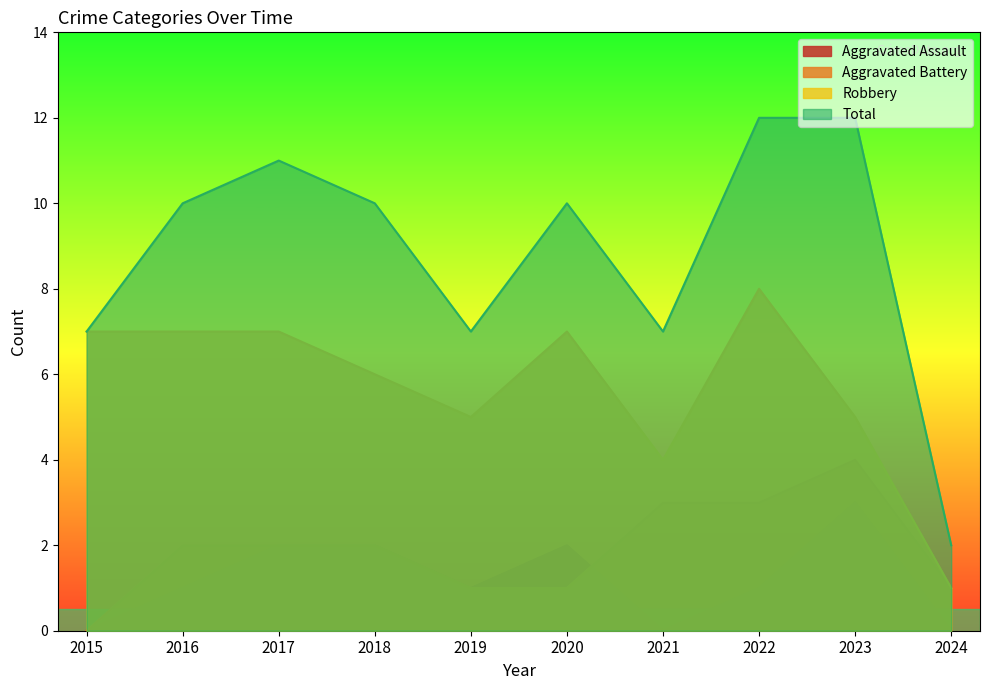

Which label corresponds to the smallest value in the chart?

2015